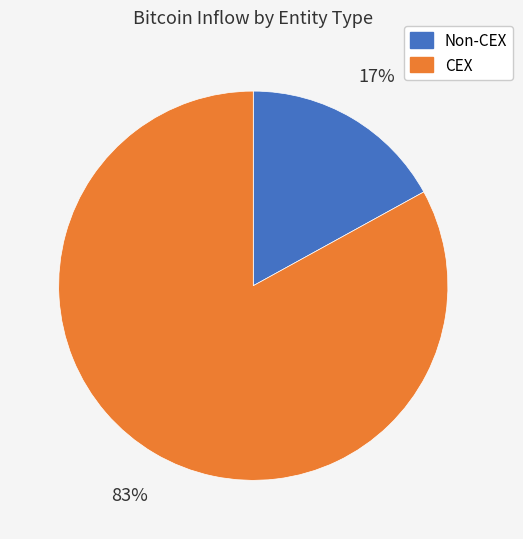

To the nearest percent, what is the average slice percentage?

50%